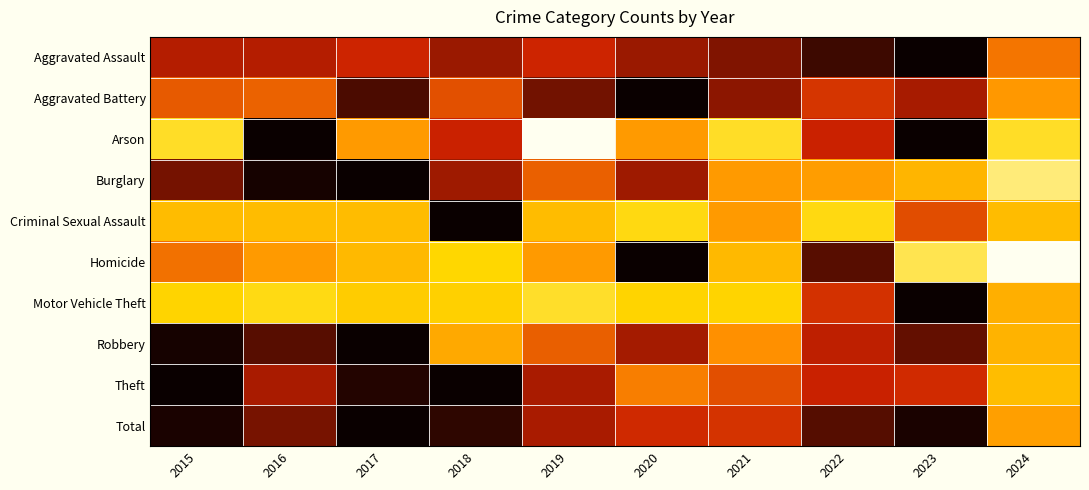

What is the spread (max minus min) of values at 2024?

0.6